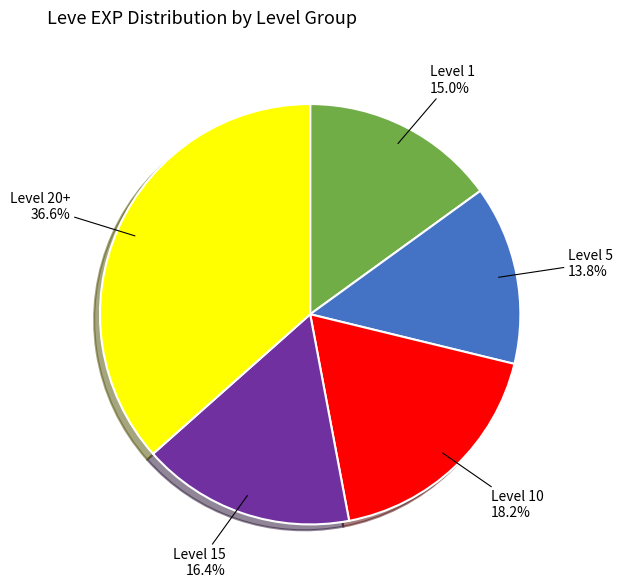

Is there a majority slice in this chart?

No